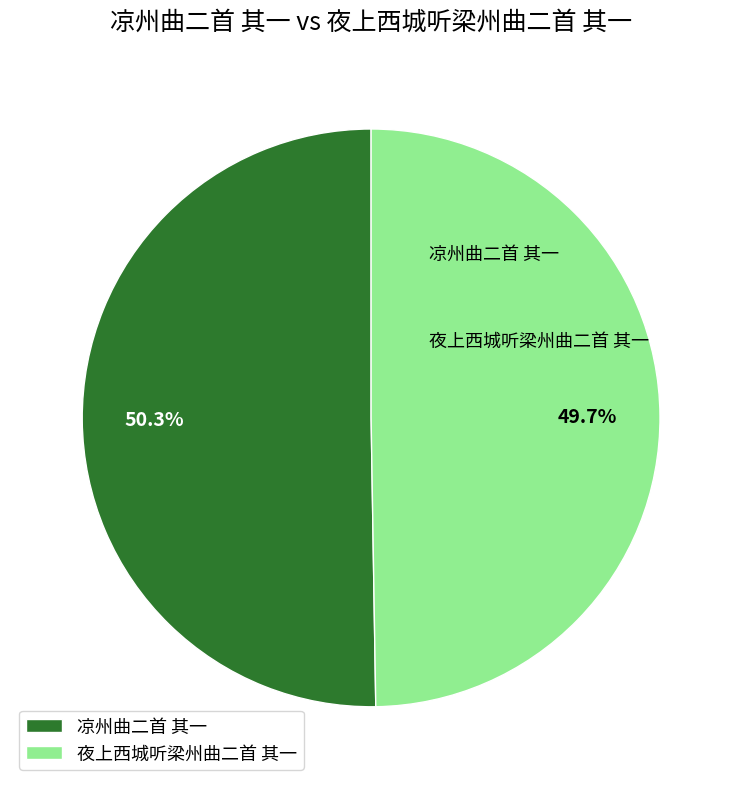

To the nearest percent, what is the combined percentage of 凉州曲二首 其一 and 夜上西城听梁州曲二首 其一?

100%